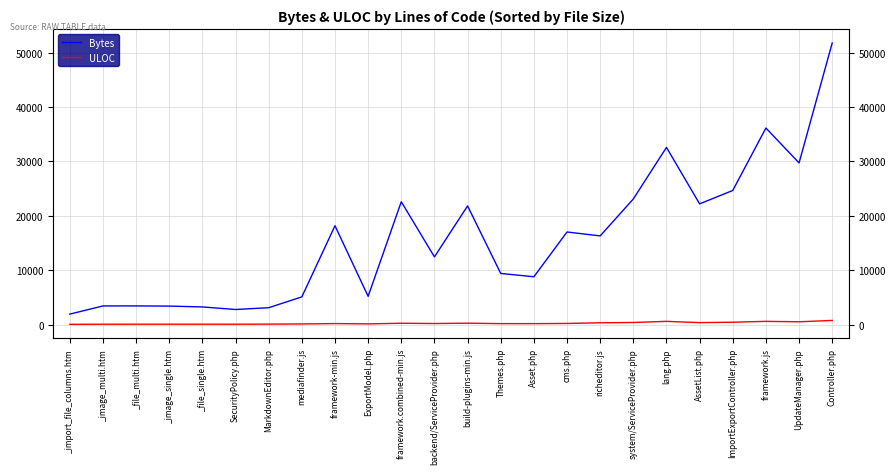

Rank the series by their average value, from lowest to highest.

ULOC, Bytes